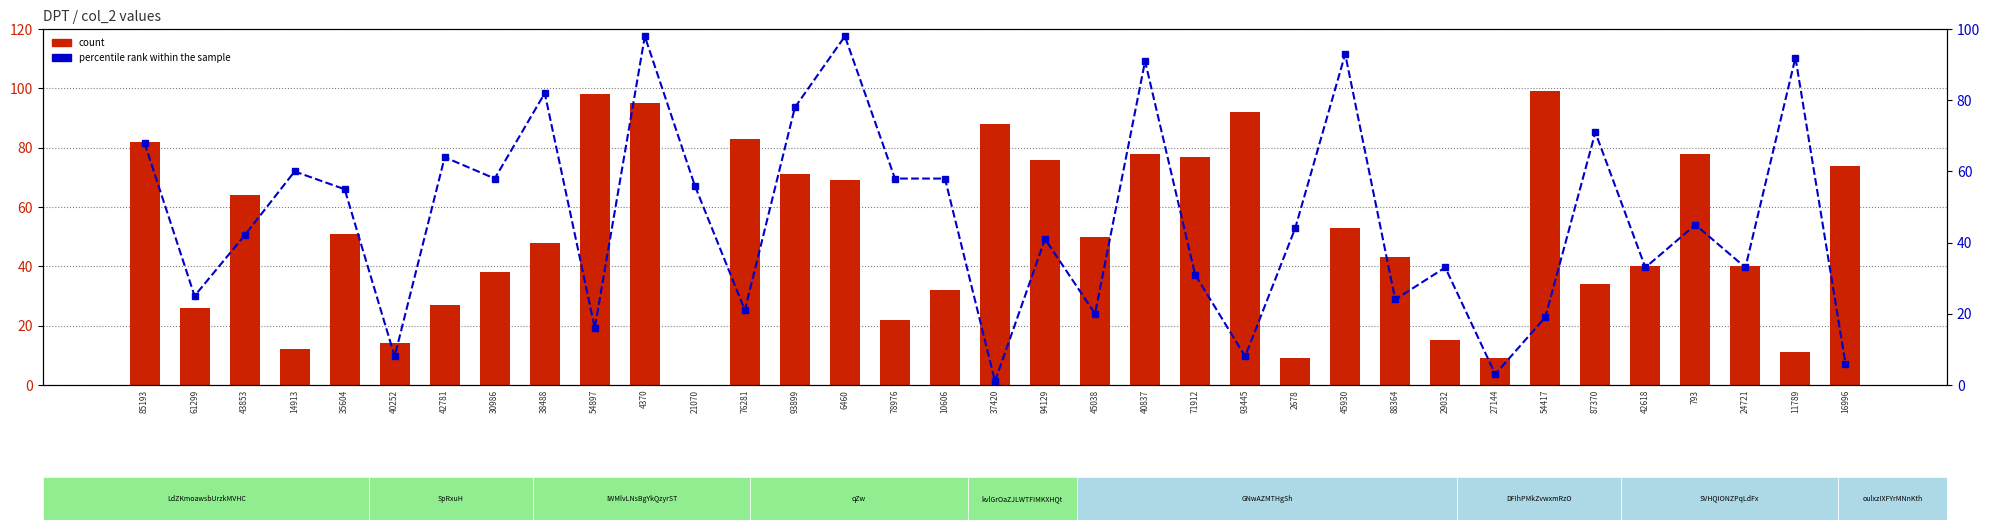

How many values in the count series are below 50?

17